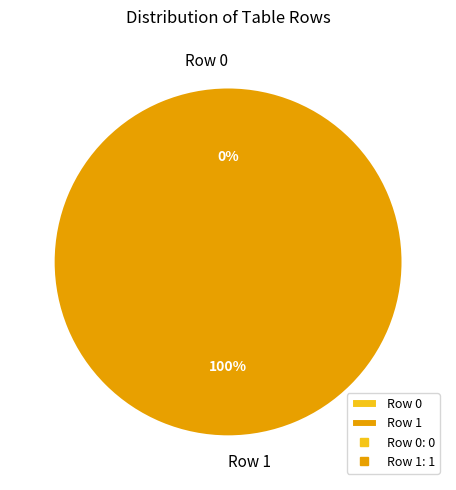

Is it true that Row 1 is 99% of the pie?

False